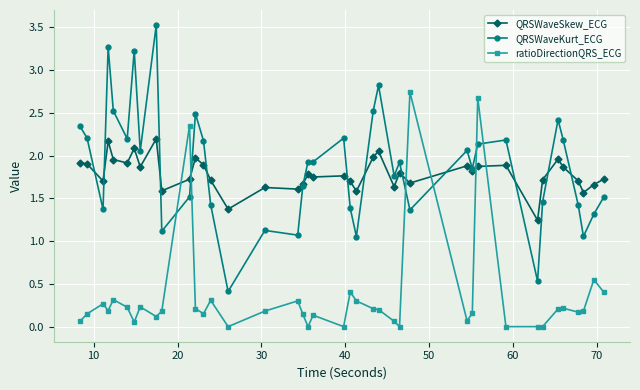

Which series has the largest range (max minus min)?

QRSWaveKurt_ECG